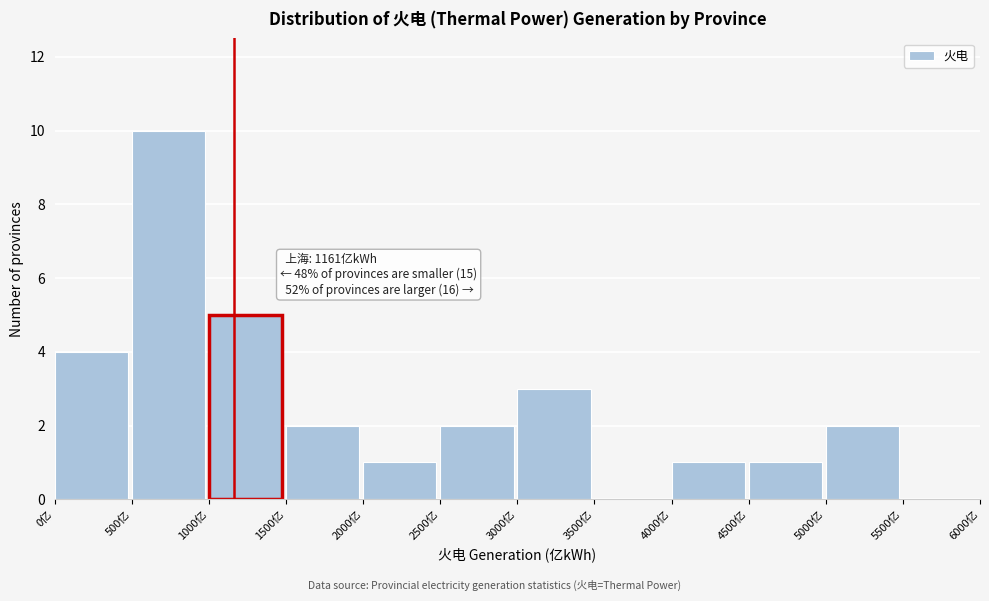

Over which range of the x-axis is the bar tallest?

500 to 1000